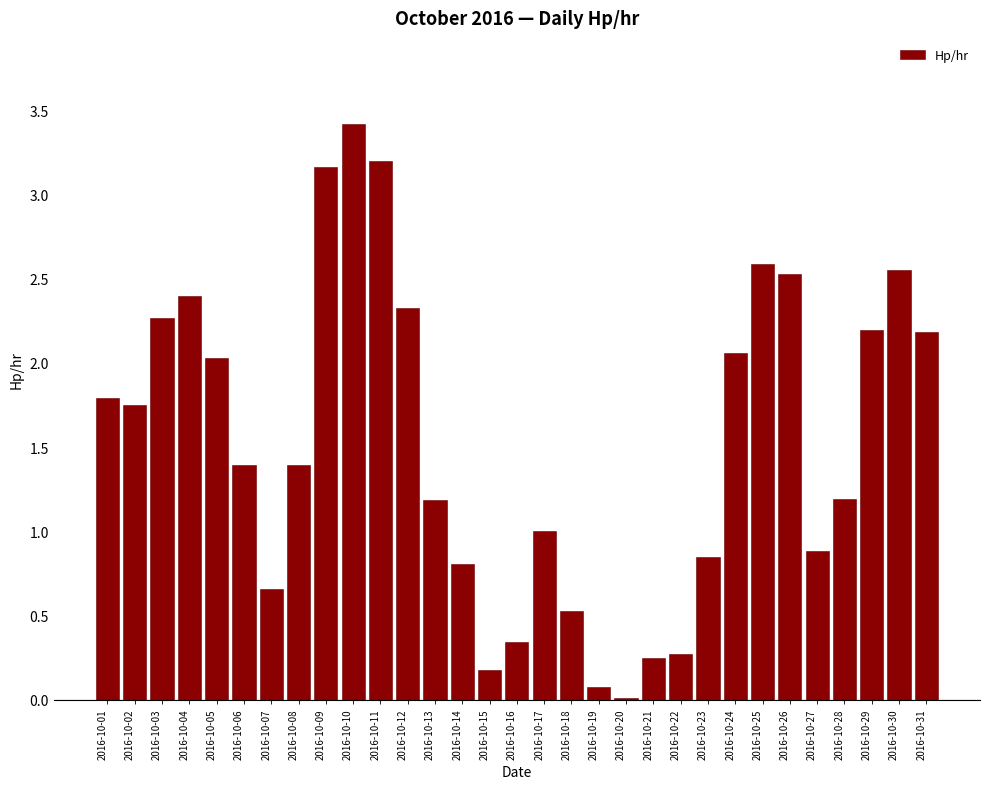

Which has a higher value, 2016-10-29 or 2016-10-17?

2016-10-29